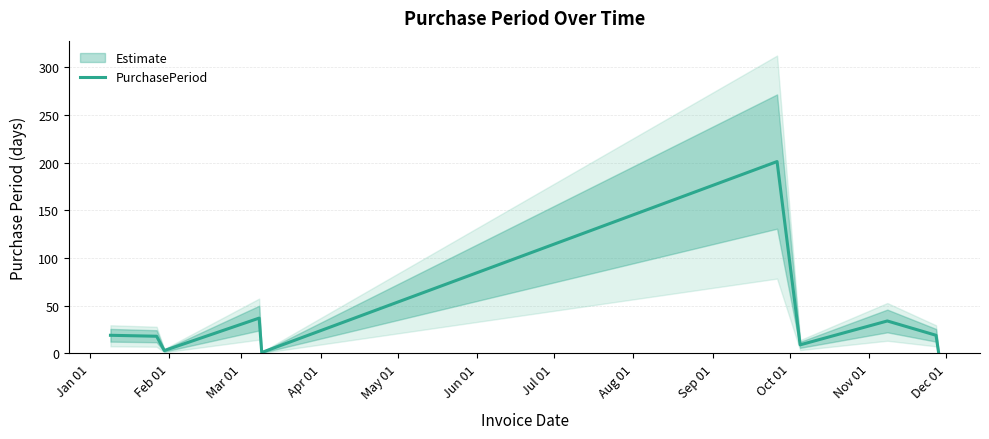

What is the highest value of the PurchasePeriod series?

201